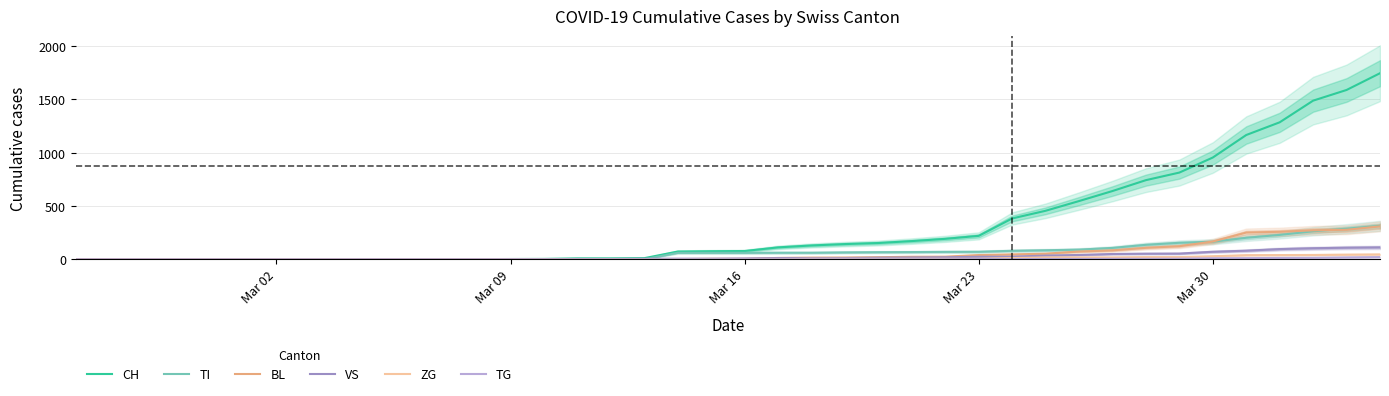

How many categories are shown in the chart?

40